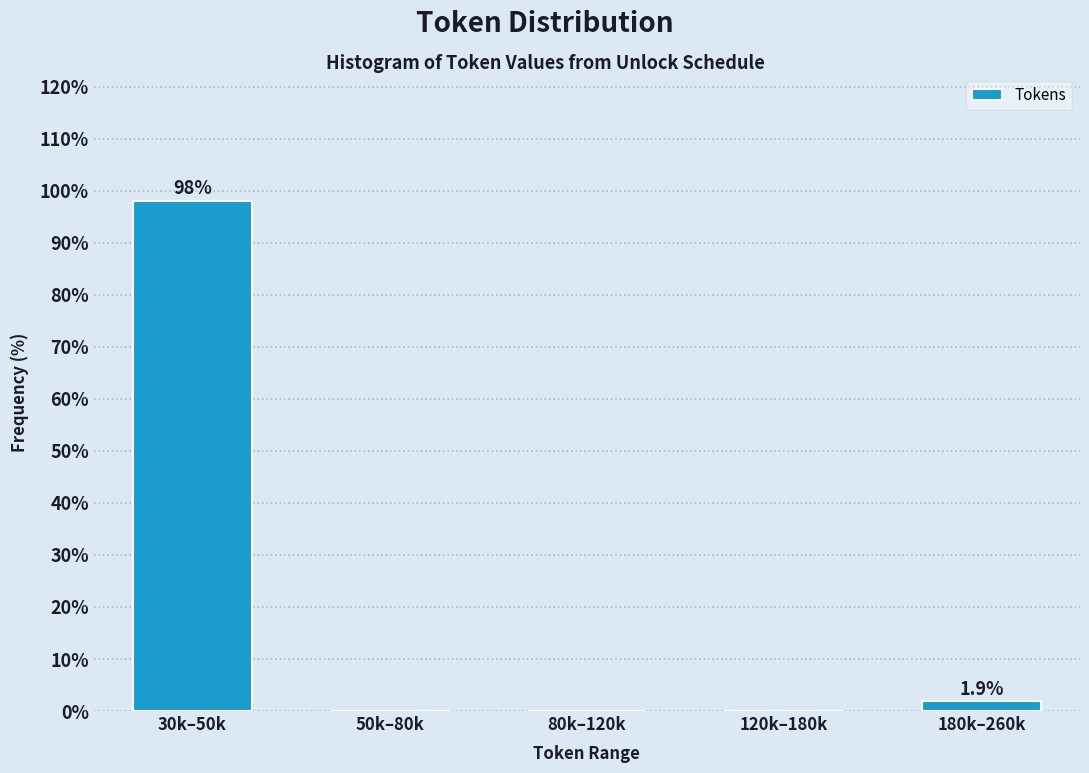

Reading left to right, list all the values displayed in this chart.

30k–50k=98.1	50k–80k=0.0	80k–120k=0.0	120k–180k=0.0	180k–260k=1.9